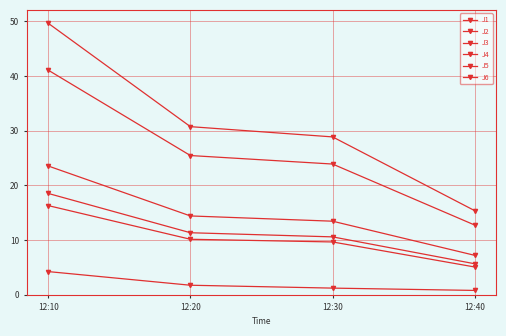

At which label is J6 closest to 12?

12:20